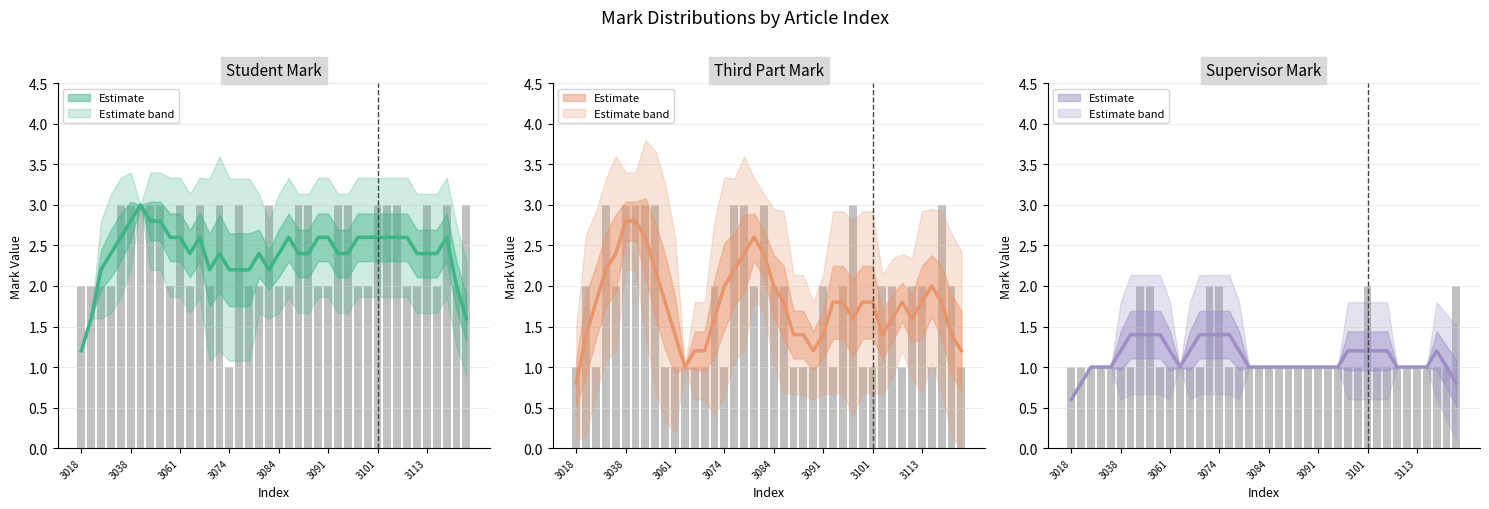

How many values are below 1?

3